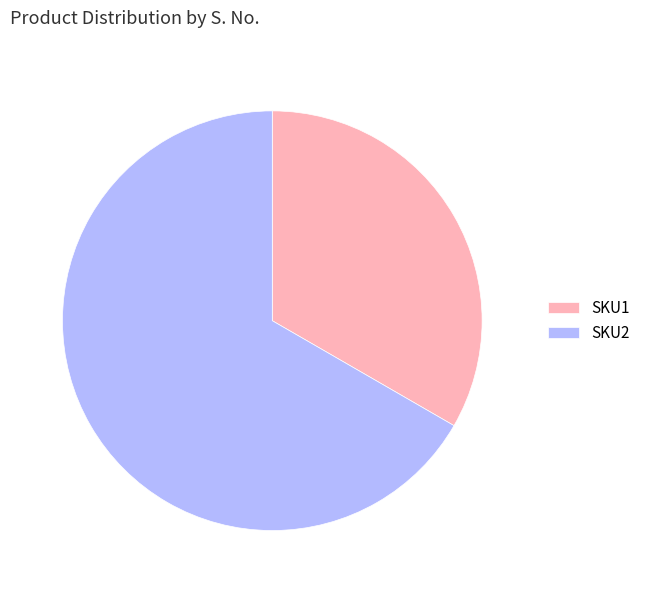

Is the sum of SKU2 and SKU1 greater than half?

Yes